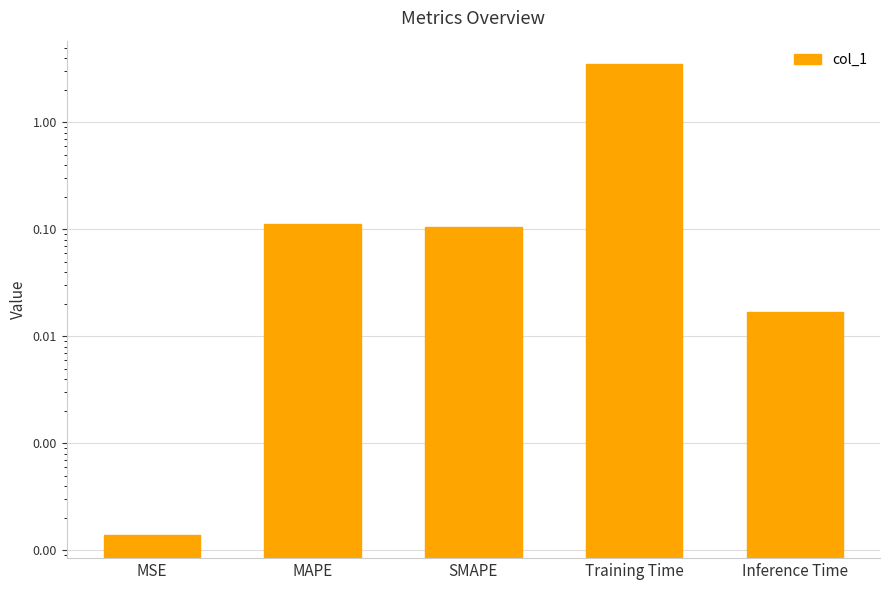

Reading left to right, list all the values displayed in this chart.

0.0	0.1	0.1	3.5	0.0